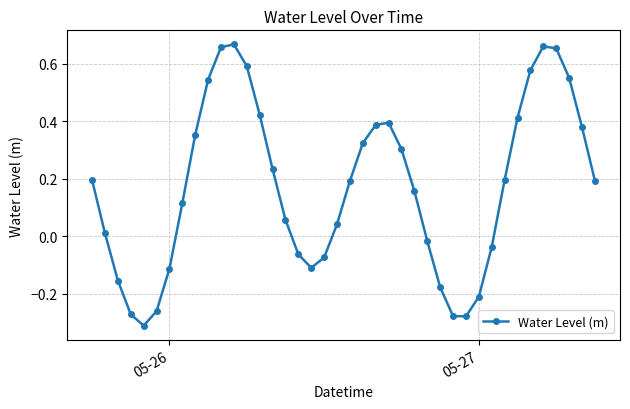

What is the difference between the second highest and second lowest values?

0.9